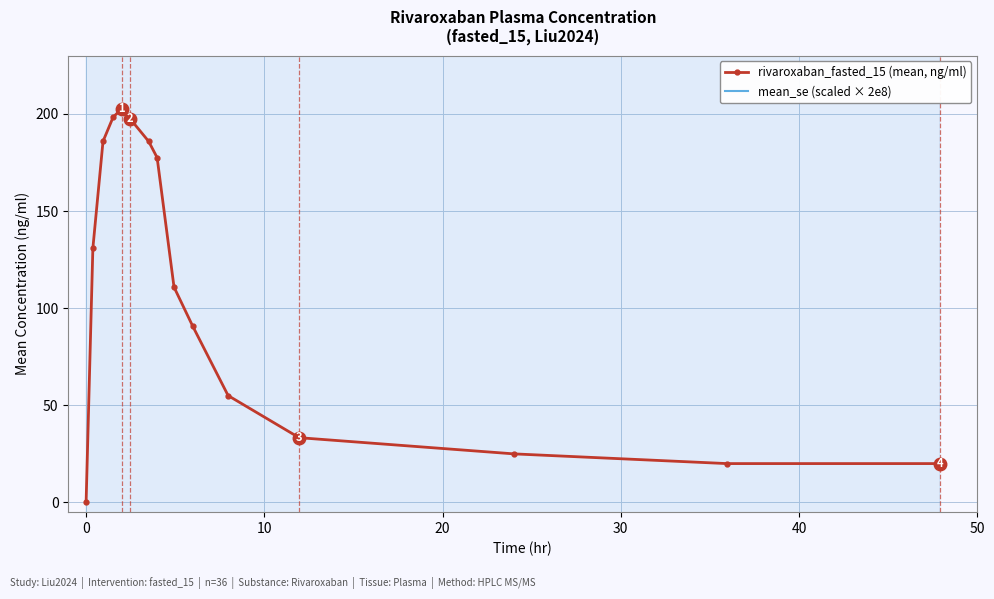

How many data points in rivaroxaban_fasted_15 (mean, ng/ml) are less than 110?

7